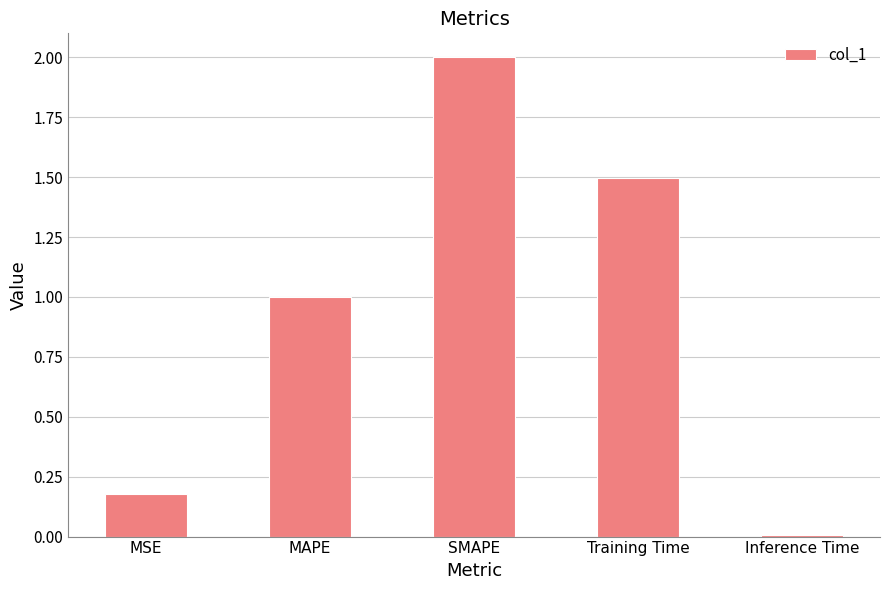

Which has a higher value, SMAPE or MAPE?

SMAPE